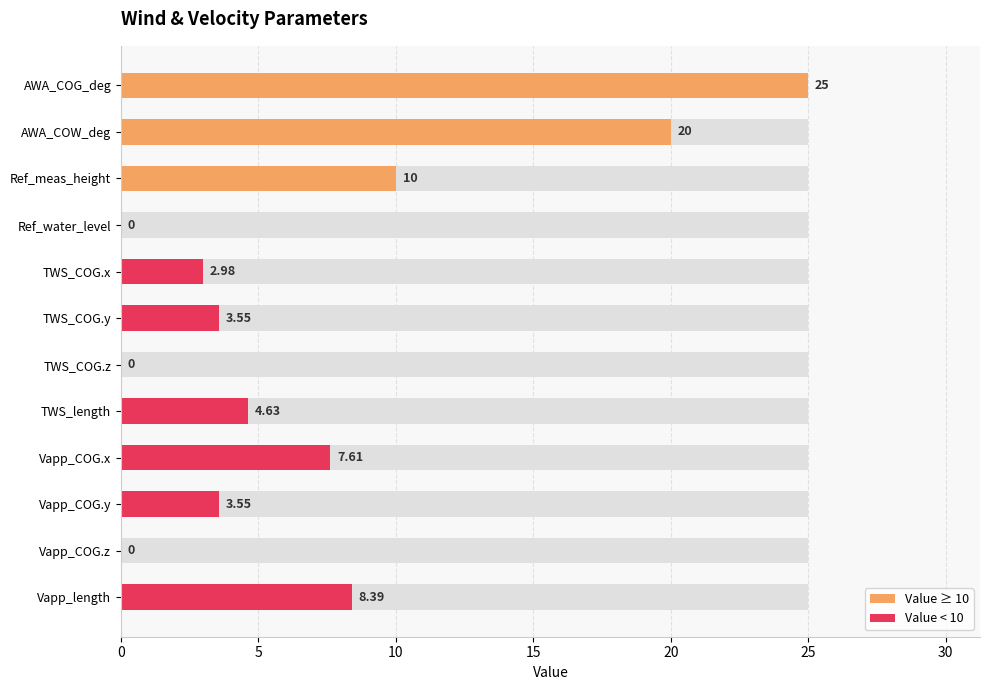

How many values are below 4?

6